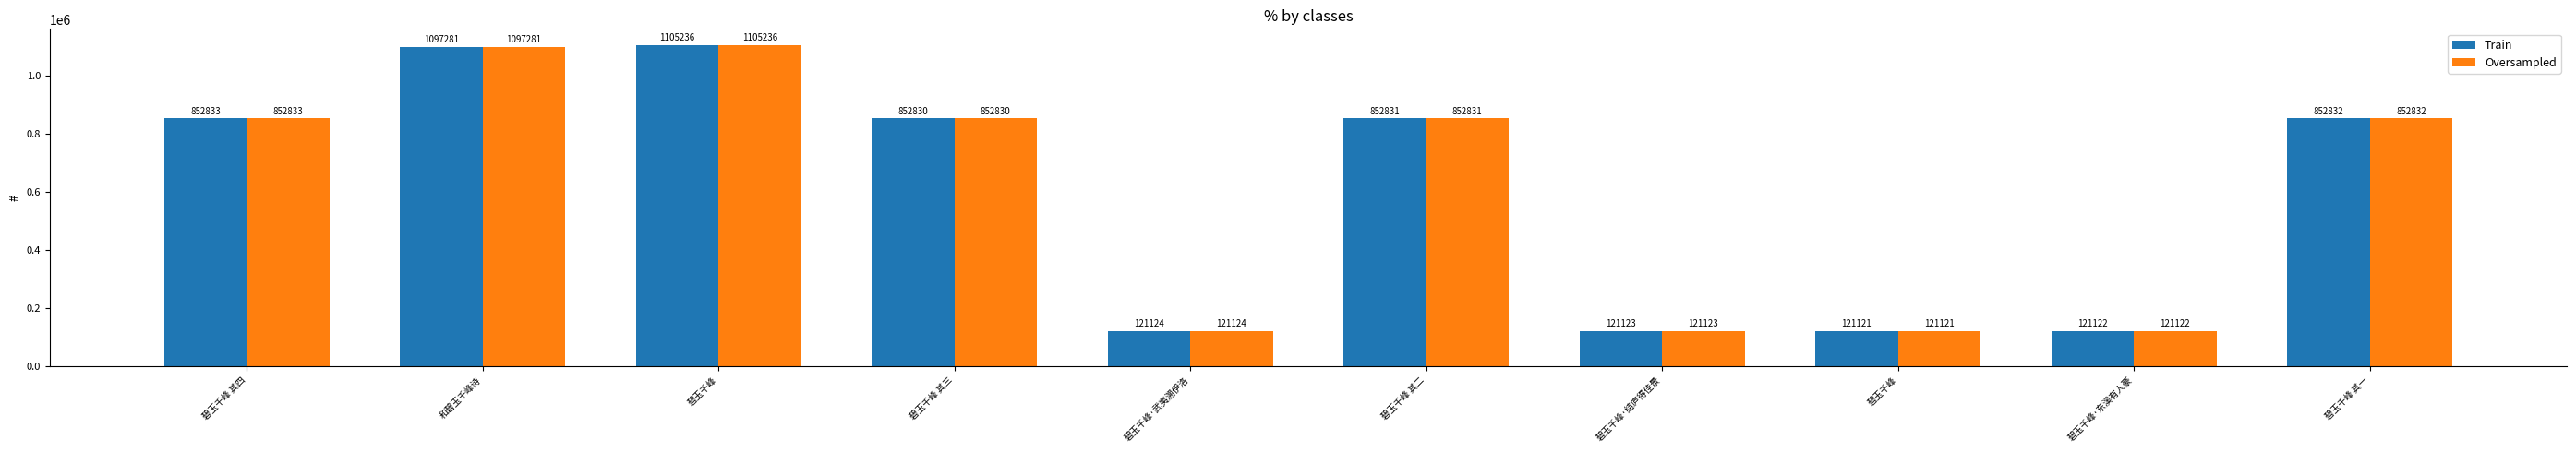

Reading right to left, list all the values displayed in this chart.

Train: 碧玉千峰 其一=852832	碧玉千峰·东溪有人豪=121122	碧玉千峰=121121	碧玉千峰·结庐得佳景=121123	碧玉千峰 其二=852831	碧玉千峰·武夷溯伊洛=121124	碧玉千峰 其三=852830	碧玉千峰=1105236	和碧玉千峰诗=1097281	碧玉千峰 其四=852833
Oversampled: 碧玉千峰 其一=852832	碧玉千峰·东溪有人豪=121122	碧玉千峰=121121	碧玉千峰·结庐得佳景=121123	碧玉千峰 其二=852831	碧玉千峰·武夷溯伊洛=121124	碧玉千峰 其三=852830	碧玉千峰=1105236	和碧玉千峰诗=1097281	碧玉千峰 其四=852833